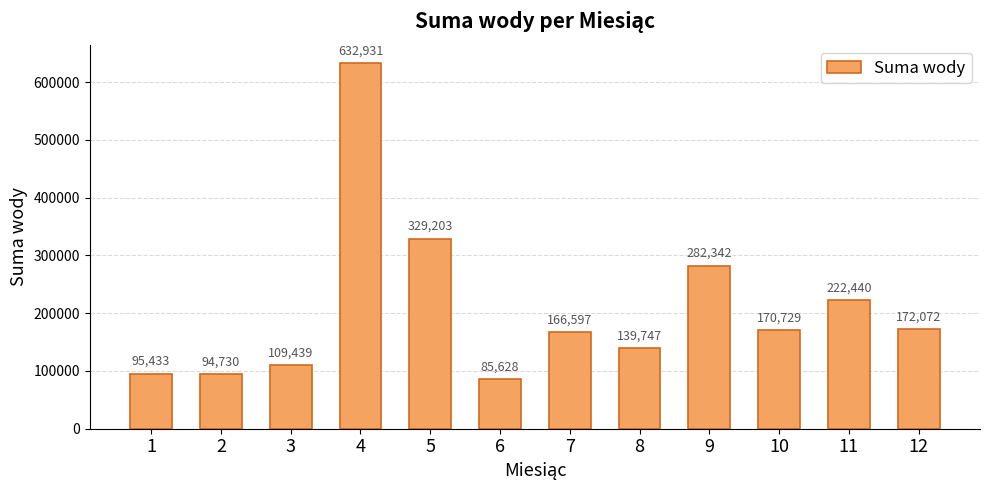

Between 10 and 4, which is larger?

4